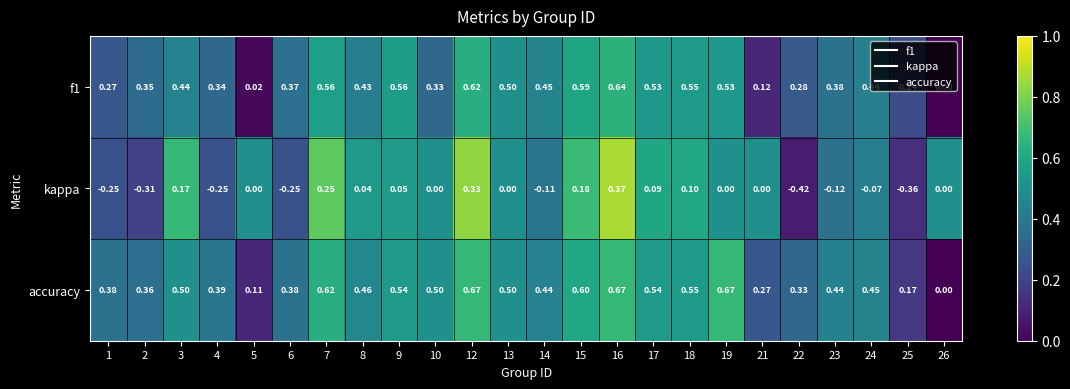

Which series has the largest range (max minus min)?

kappa